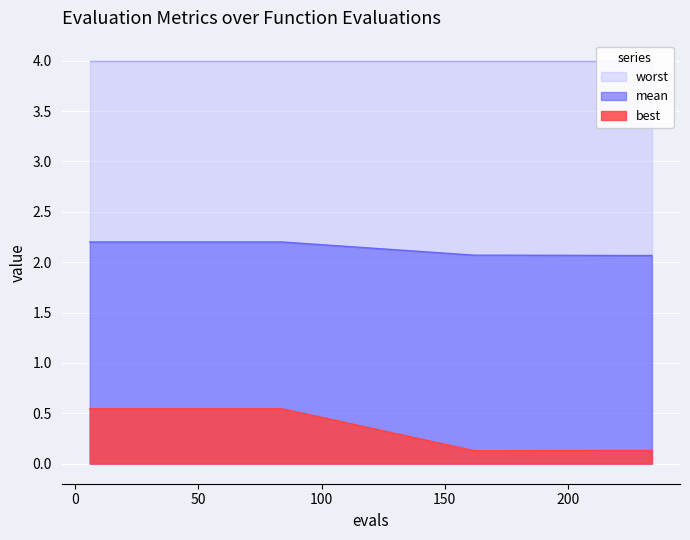

Is the value of mean at 42 greater than the value of best at 24?

Yes